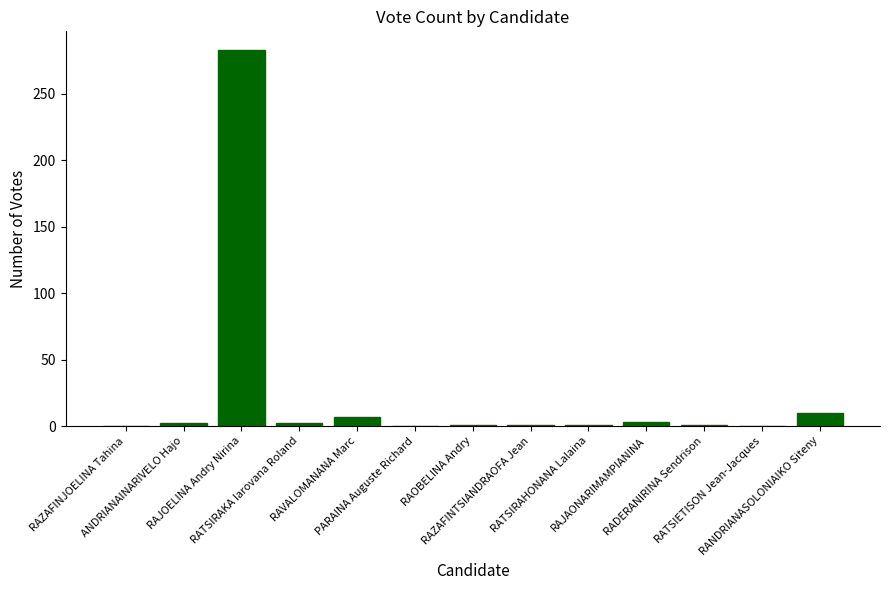

What is the maximum value shown in the chart?

283